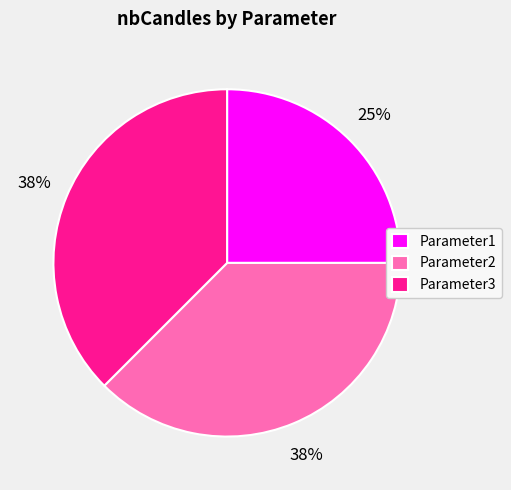

To the nearest percent, what portion does Parameter1 represent?

25%